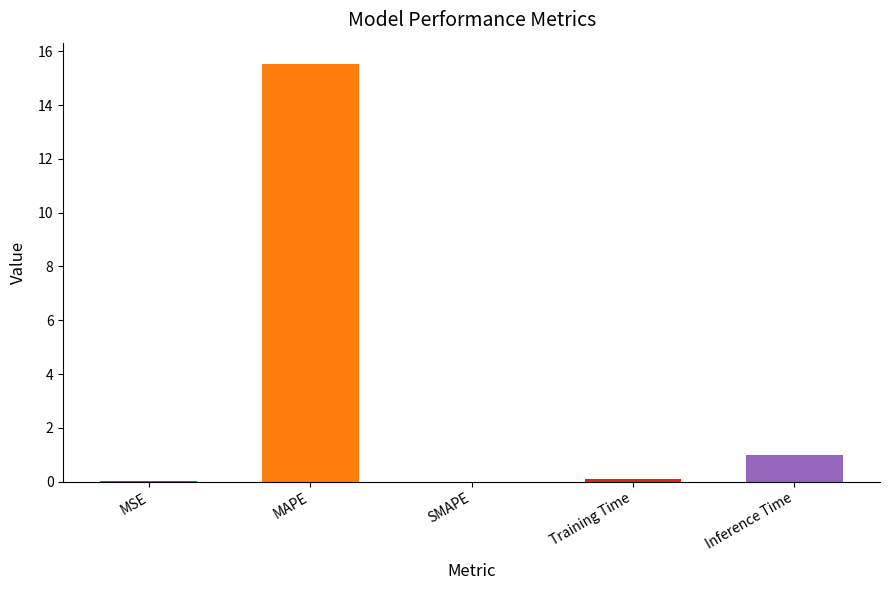

Read the value at MAPE.

15.5